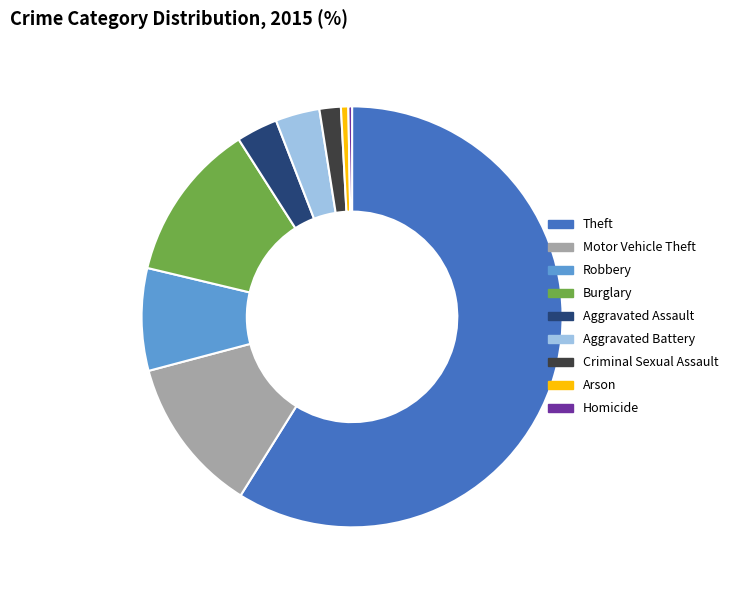

True or false: Motor Vehicle Theft accounts for 12% of the total.

True